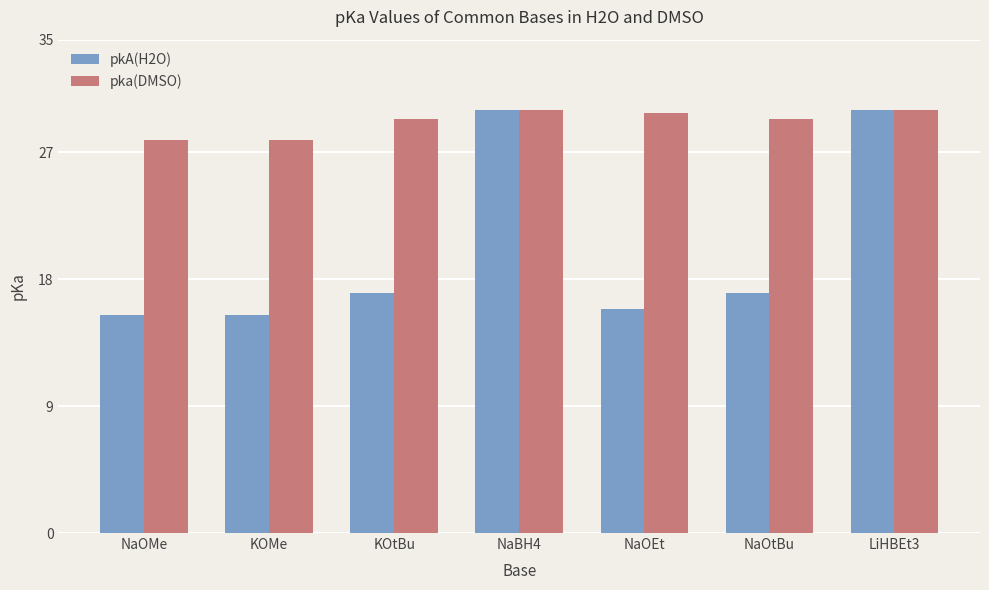

Is the value of pka(DMSO) at KOtBu greater than the value of pkA(H2O) at NaOtBu?

Yes